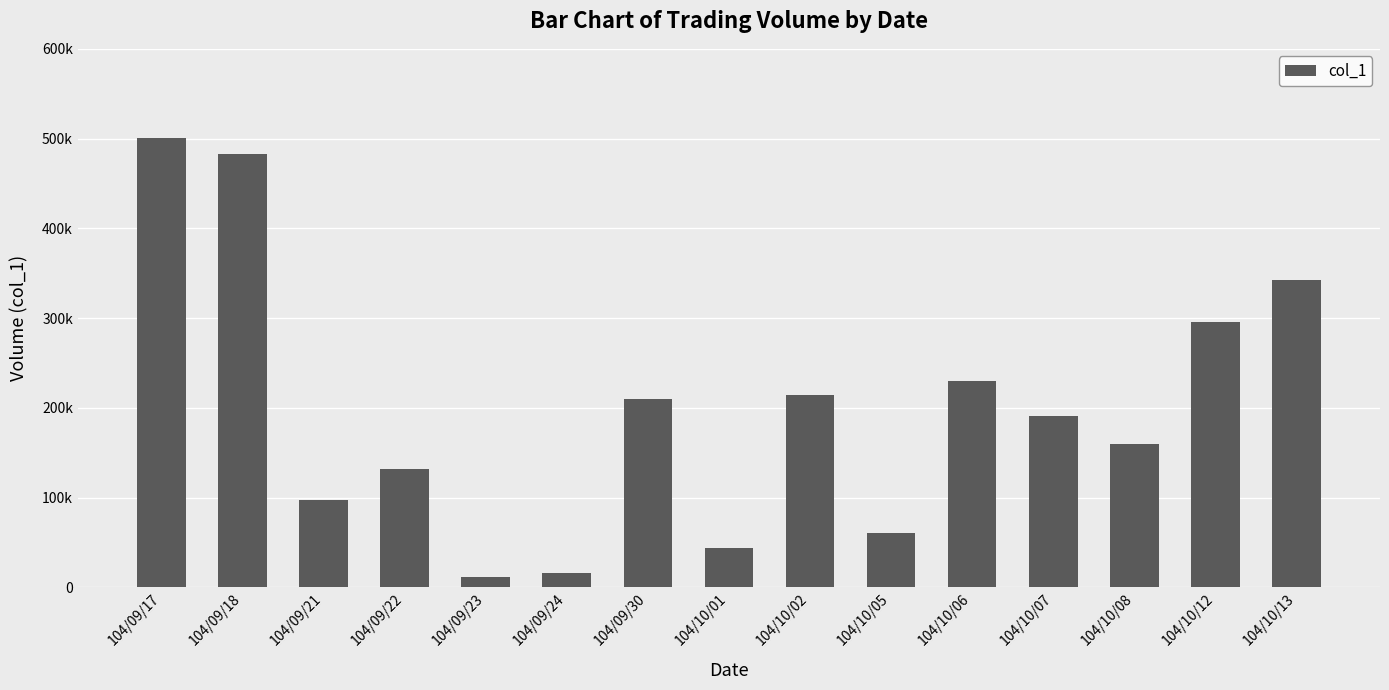

Between 104/09/23 and 104/10/06, which is larger?

104/10/06